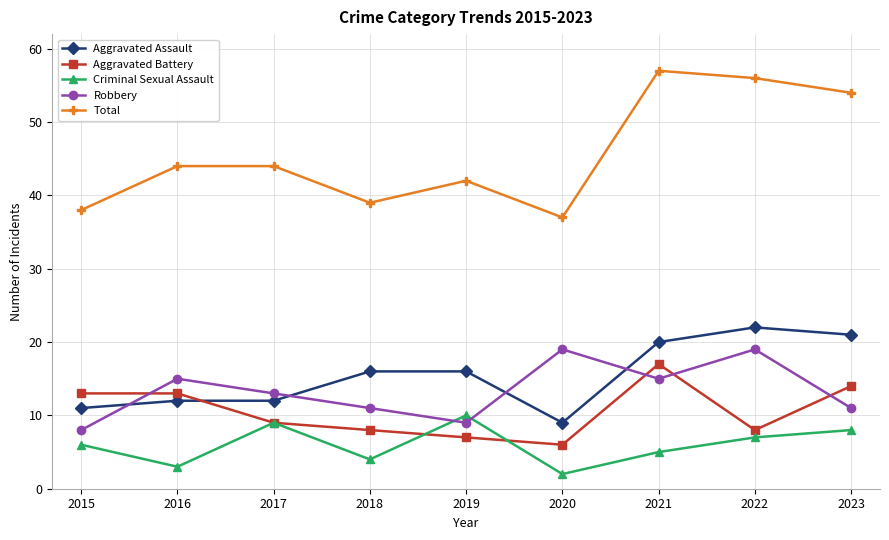

What is the lowest value of the Aggravated Assault series?

9